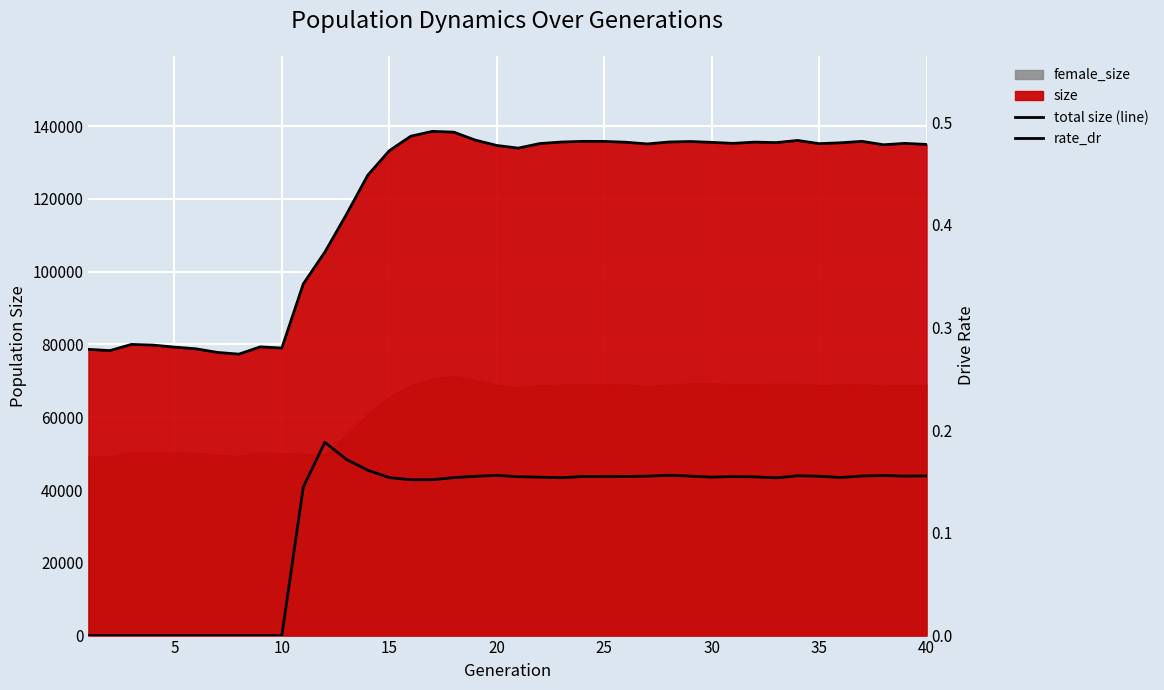

In total size (line), how many points are lower than both neighbors (excluding endpoints)?

9